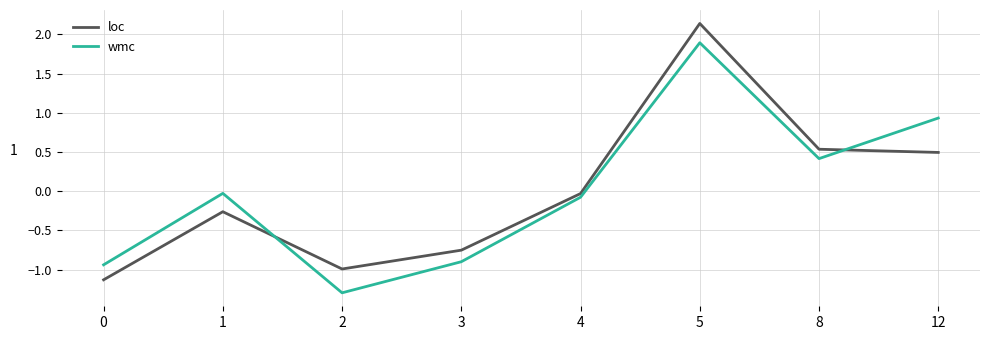

What value does the wmc series have at 2?

-1.3